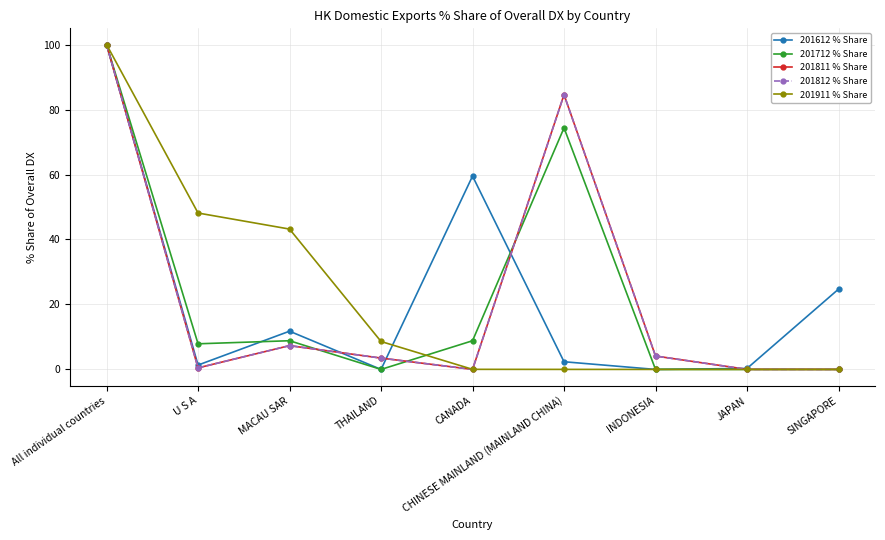

What is the label of the 7th point from the left?

INDONESIA